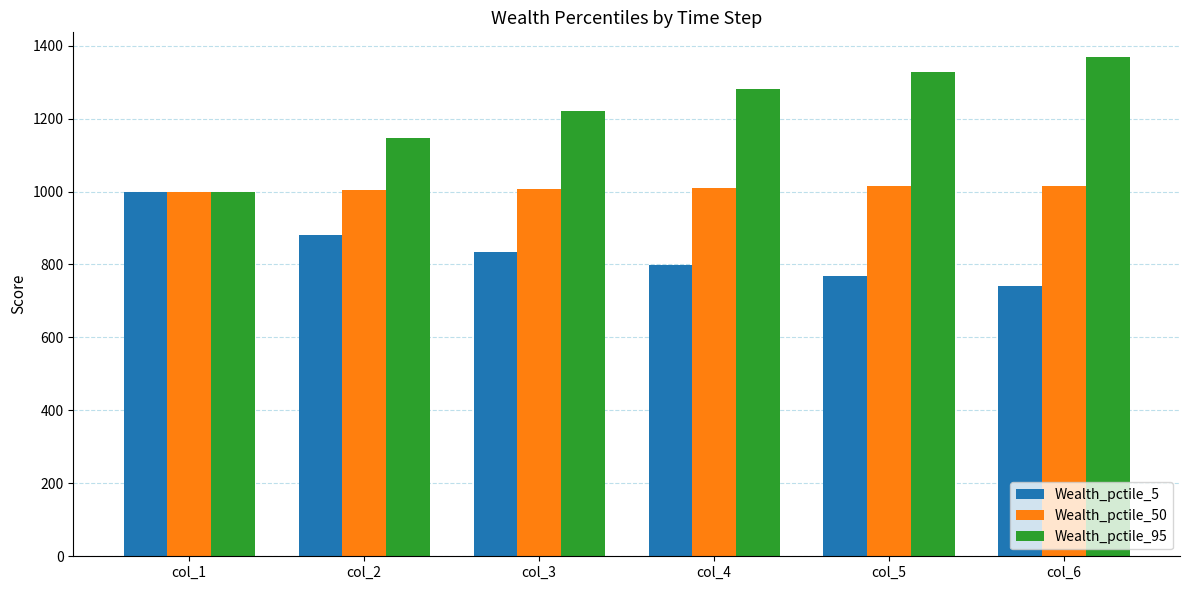

Which series has the largest total across all categories?

Wealth_pctile_95